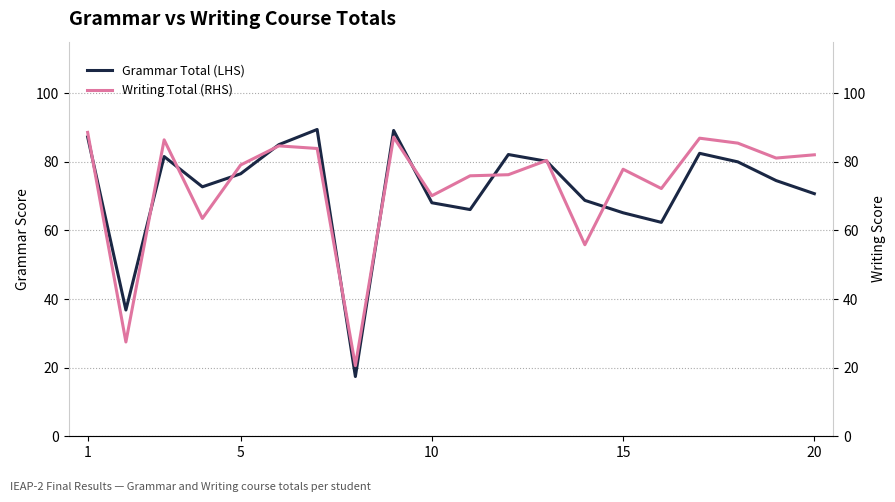

Reading left to right, transcribe all the data shown in this chart.

Grammar Total (LHS): 87.2	36.8	81.5	72.7	76.5	85.0	89.4	17.4	89.1	68.0	66.1	82.1	80.1	68.8	65.1	62.3	82.5	80.0	74.5	70.7
Writing Total (RHS): 88.6	27.5	86.4	63.5	79.1	84.6	83.9	20.6	87.2	70.1	75.9	76.2	80.4	55.8	77.8	72.2	86.9	85.4	81.1	82.0